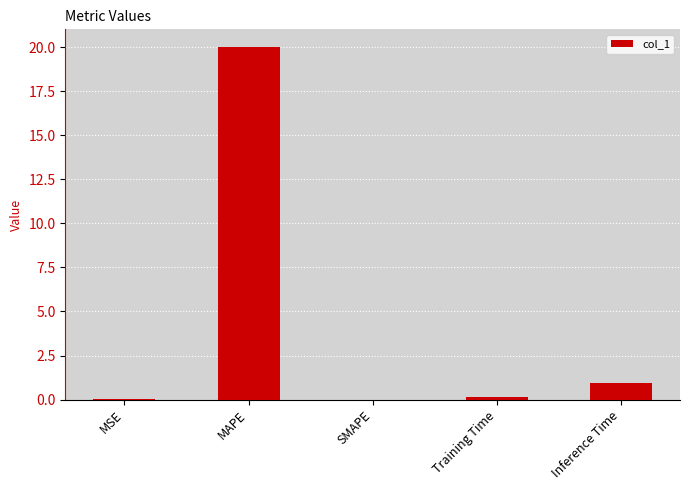

How many distinct data groups are displayed?

1